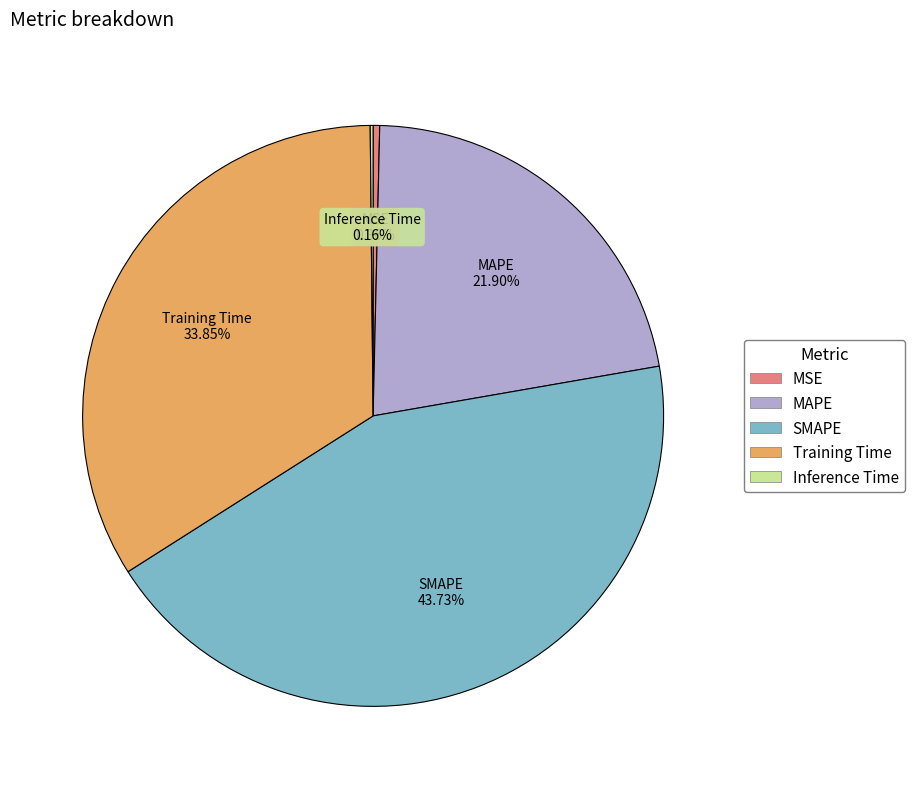

Does Training Time represent more than half of the total?

No